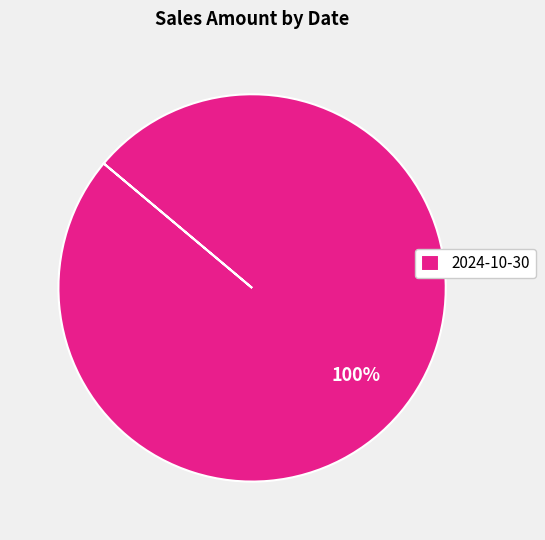

The 2024-10-30 slice represents 89% of the pie. True or false?

False